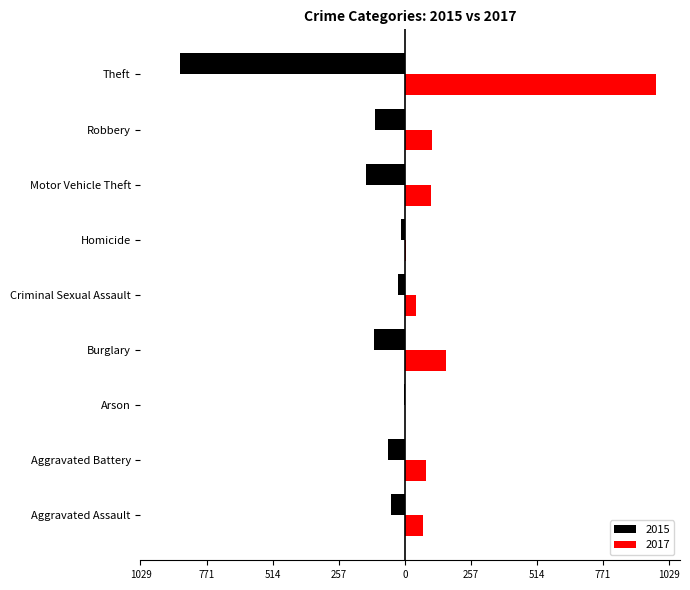

Which category has the highest value across all series?

Theft